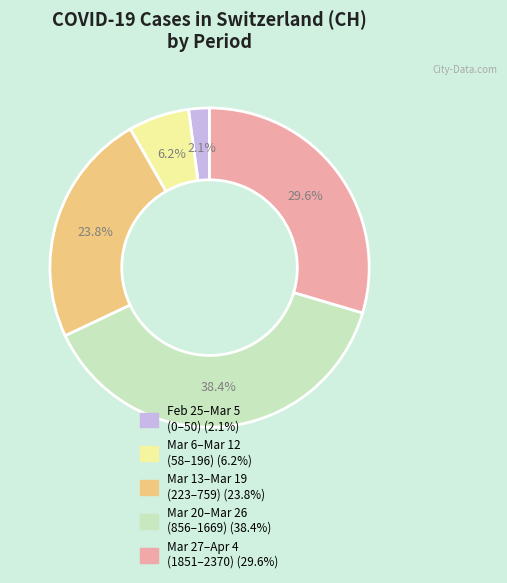

Is there a majority slice in this chart?

No